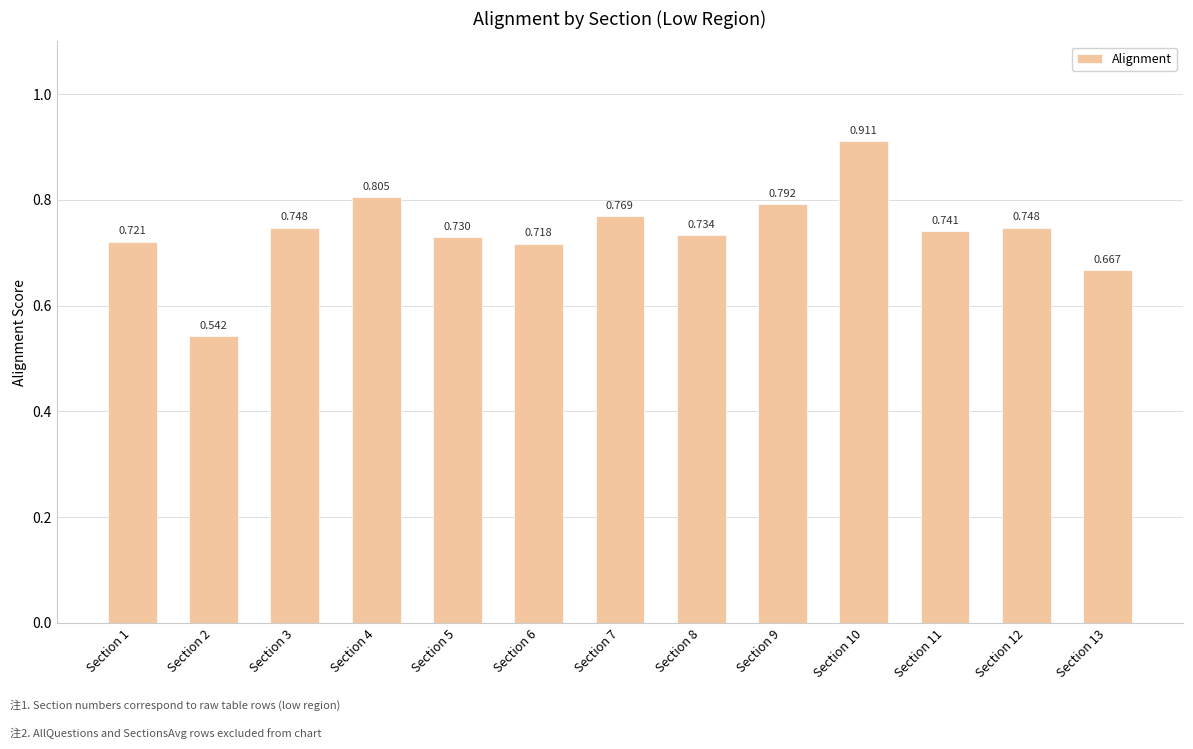

Rank the categories by value from highest to lowest.

Section 10, Section 4, Section 9, Section 7, Section 12, Section 3, Section 11, Section 8, Section 5, Section 1, Section 6, Section 13, Section 2